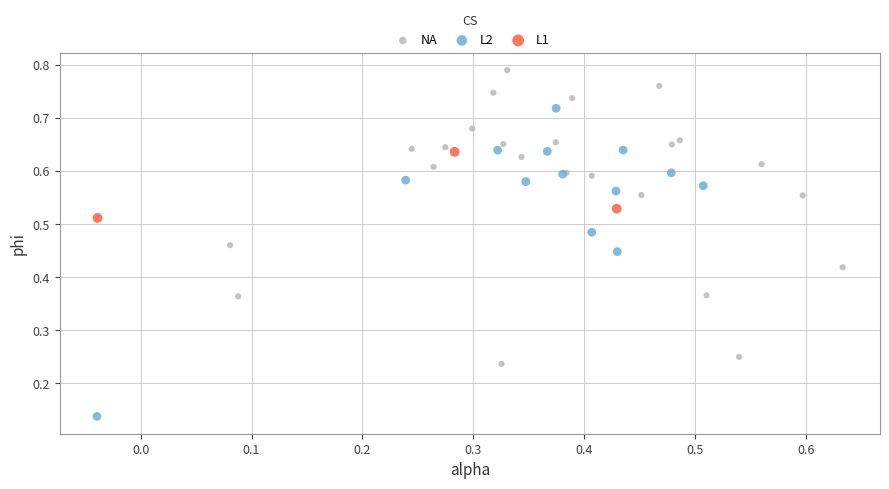

Which series contains the lowest Y value?

L2